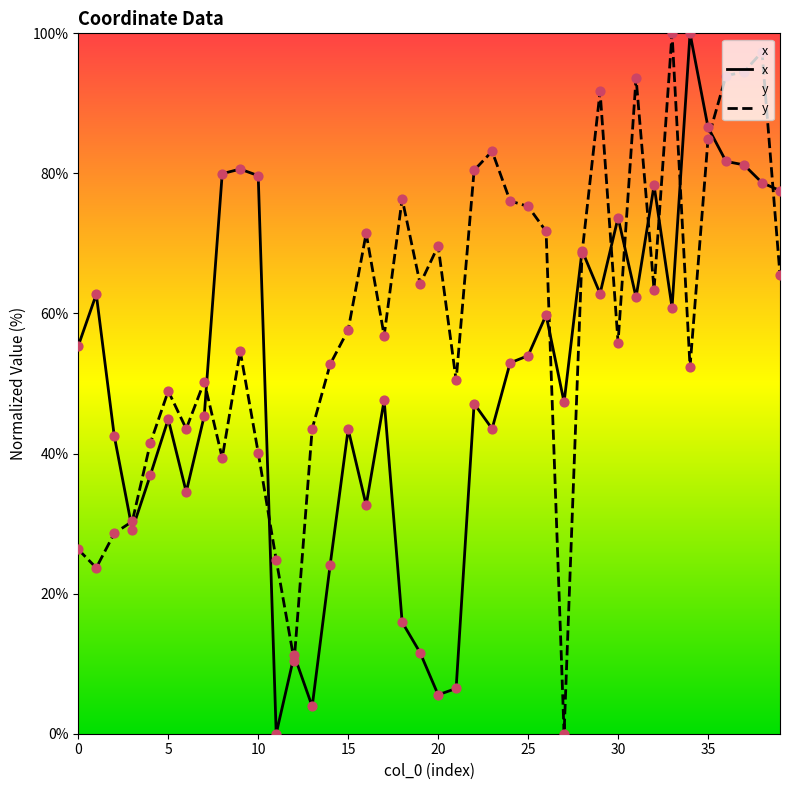

What is the total value across all series at 11?

24.8